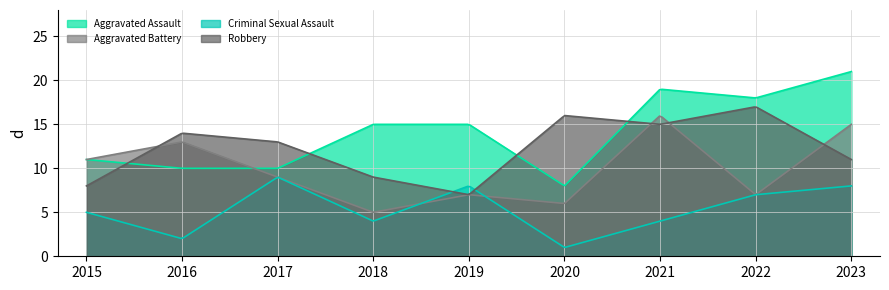

At which category does Criminal Sexual Assault reach its first local valley?

2016